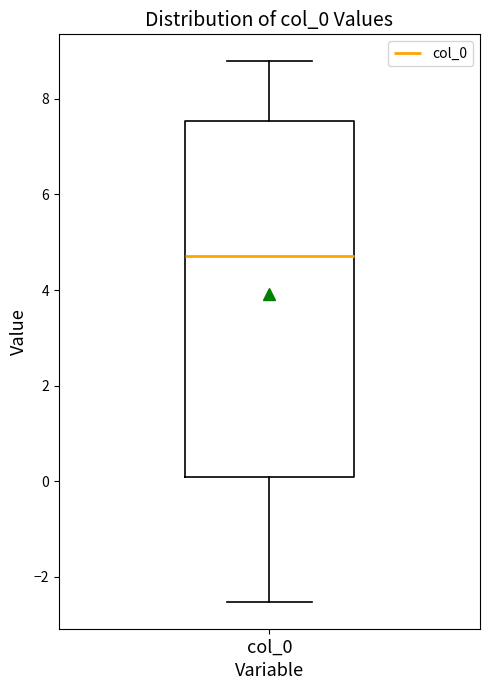

Transcribe this box plot: give where the median line is, the range the box spans, and where the two whiskers end, as read against the y-axis. The values are not printed on the chart, so give them approximately, as read against the axis.

median 4.8, box 0.0 to 7.6, whiskers -2.6 to 8.8